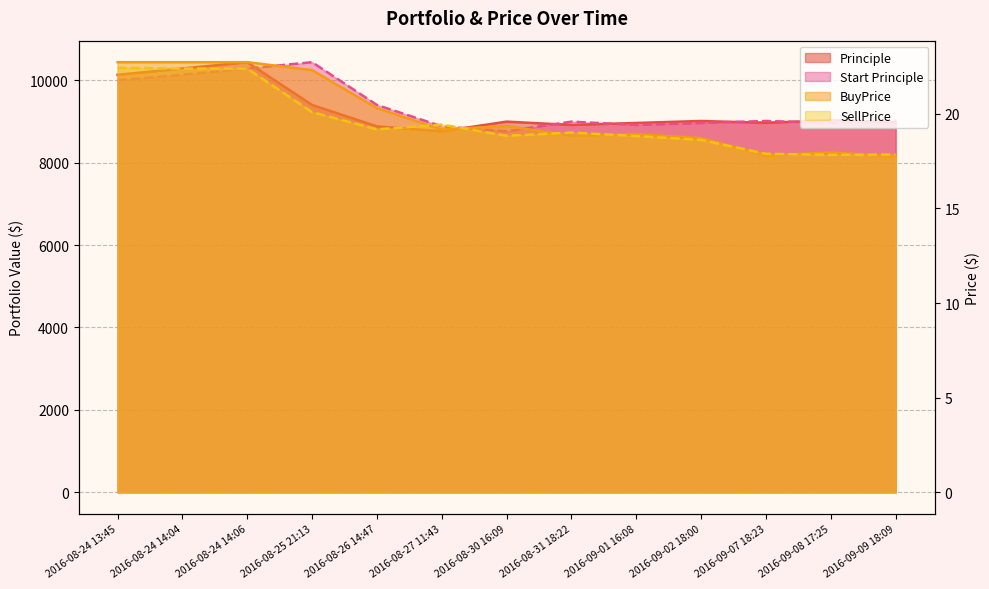

At which category does BuyPrice reach its first local peak?

2016-08-30 16:09